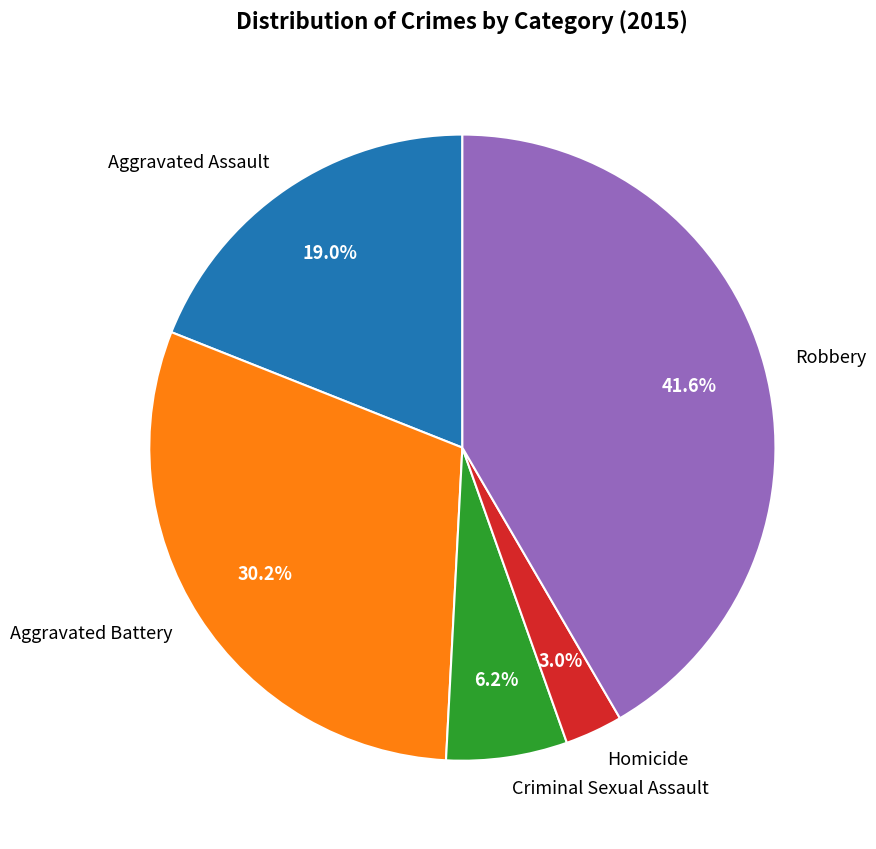

Is there any slice that represents more than half of the pie?

No